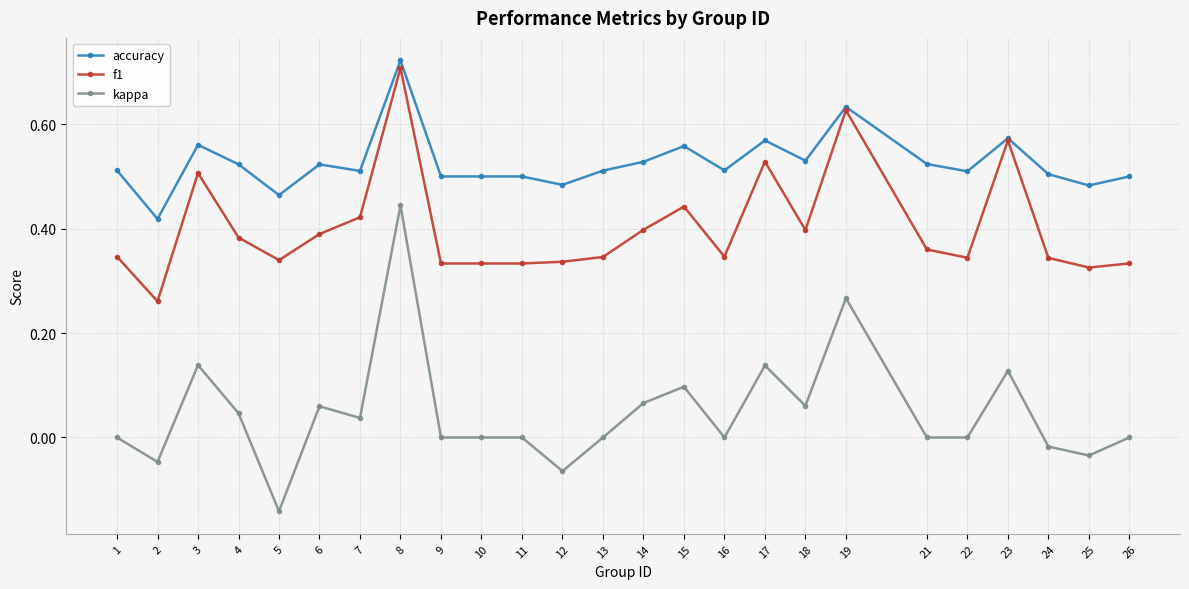

Is it true that kappa equals -0.0 at 24?

True